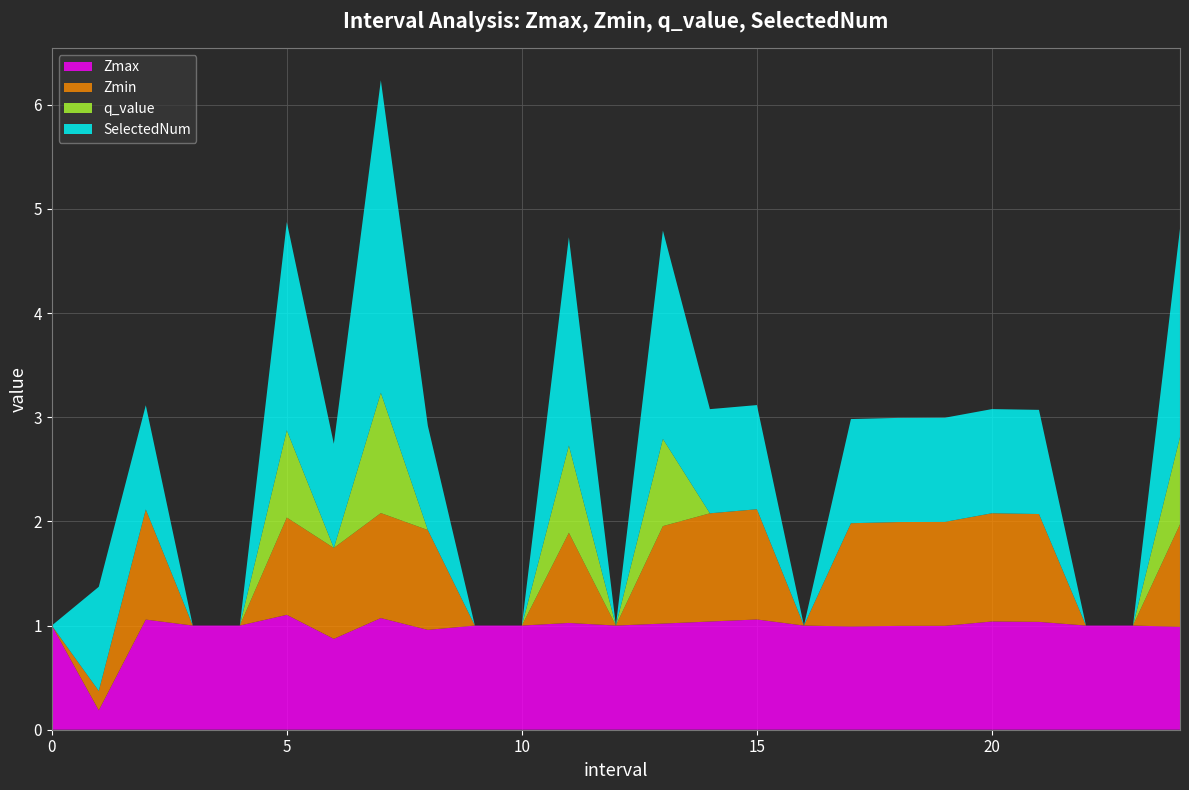

Reading left to right, what are all the values shown in this chart?

Zmax: 0=1.0	1.0=0.2	2.0=1.1	3=1.0	4=1.0	5.0=1.1	6.0=0.9	7.0=1.1	8.0=1.0	9=1.0	10=1.0	11.0=1.0	12=1.0	13.0=1.0	14.0=1.0	15.0=1.1	16=1.0	17.0=1.0	18.0=1.0	19.0=1.0	20.0=1.0	21.0=1.0	22=1.0	23=1.0	24.0=1.0
Zmin: 0=0.0	1.0=0.2	2.0=1.1	3=0.0	4=0.0	5.0=0.9	6.0=0.9	7.0=1.0	8.0=1.0	9=0.0	10=0.0	11.0=0.9	12=0.0	13.0=0.9	14.0=1.0	15.0=1.1	16=0.0	17.0=1.0	18.0=1.0	19.0=1.0	20.0=1.0	21.0=1.0	22=0.0	23=0.0	24.0=1.0
q_value: 0=0.0	1.0=-0.0	2.0=-0.0	3=0.0	4=0.0	5.0=0.8	6.0=-0.0	7.0=1.2	8.0=-0.0	9=0.0	10=0.0	11.0=0.8	12=0.0	13.0=0.8	14.0=-0.0	15.0=-0.0	16=0.0	17.0=-0.0	18.0=-0.0	19.0=-0.0	20.0=-0.0	21.0=-0.0	22=0.0	23=0.0	24.0=0.8
SelectedNum: 0=0.0	1.0=1.0	2.0=1.0	3=0.0	4=0.0	5.0=2.0	6.0=1.0	7.0=3.0	8.0=1.0	9=0.0	10=0.0	11.0=2.0	12=0.0	13.0=2.0	14.0=1.0	15.0=1.0	16=0.0	17.0=1.0	18.0=1.0	19.0=1.0	20.0=1.0	21.0=1.0	22=0.0	23=0.0	24.0=2.0